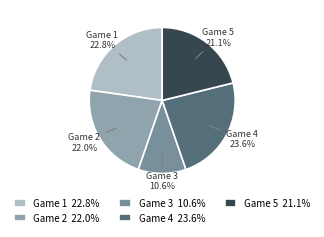

What is the total percentage of Game 5 21.1% and Game 3 10.6%?

31.7%